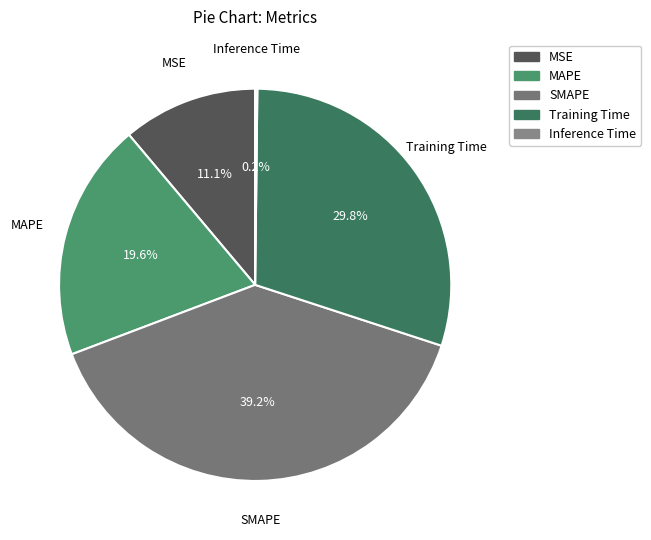

What percentage is the MAPE slice, to the nearest percent?

20%